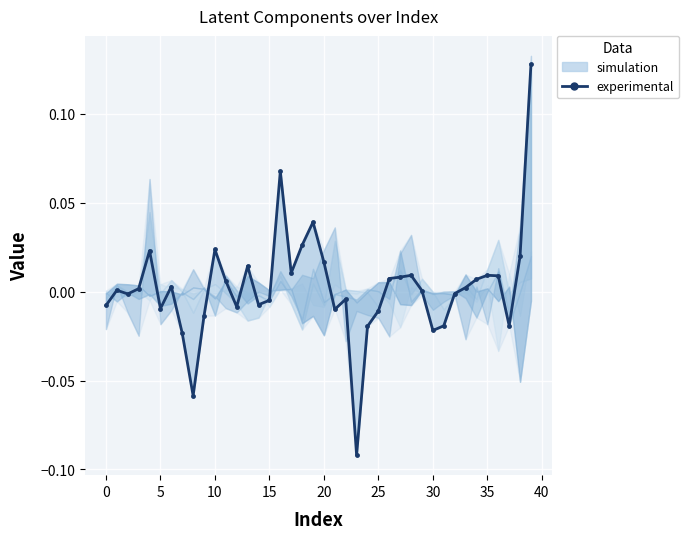

The chart shows a value of 0.0 at 26. True or false?

False